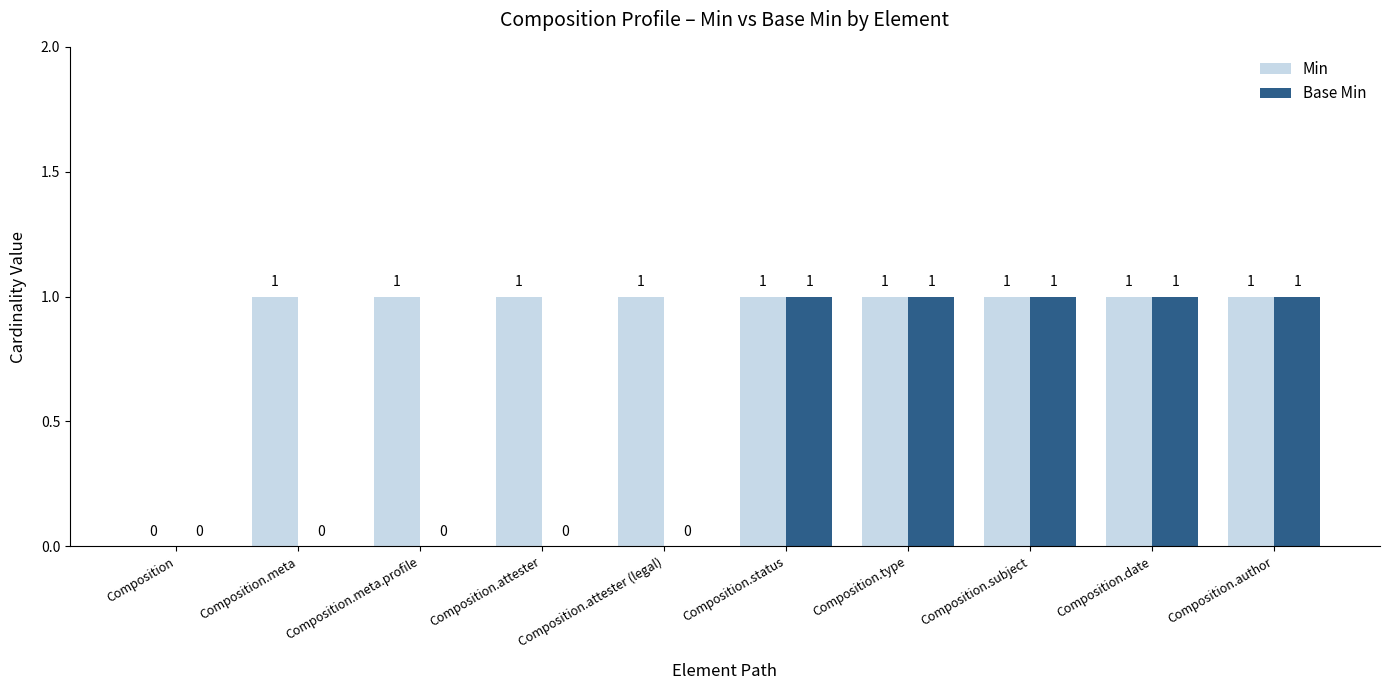

The Base Min series shows 0 at Composition.type. True or false?

False